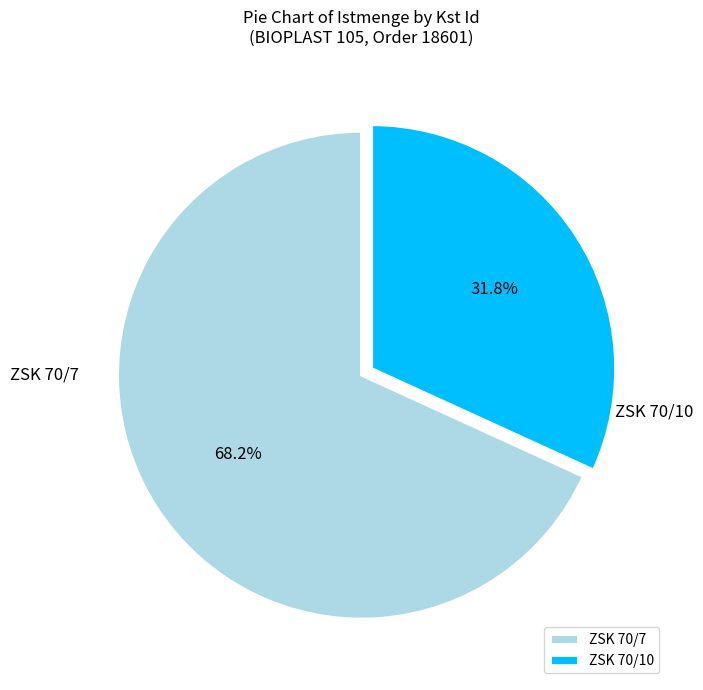

Rank the categories by value from lowest to highest.

ZSK 70/10, ZSK 70/7